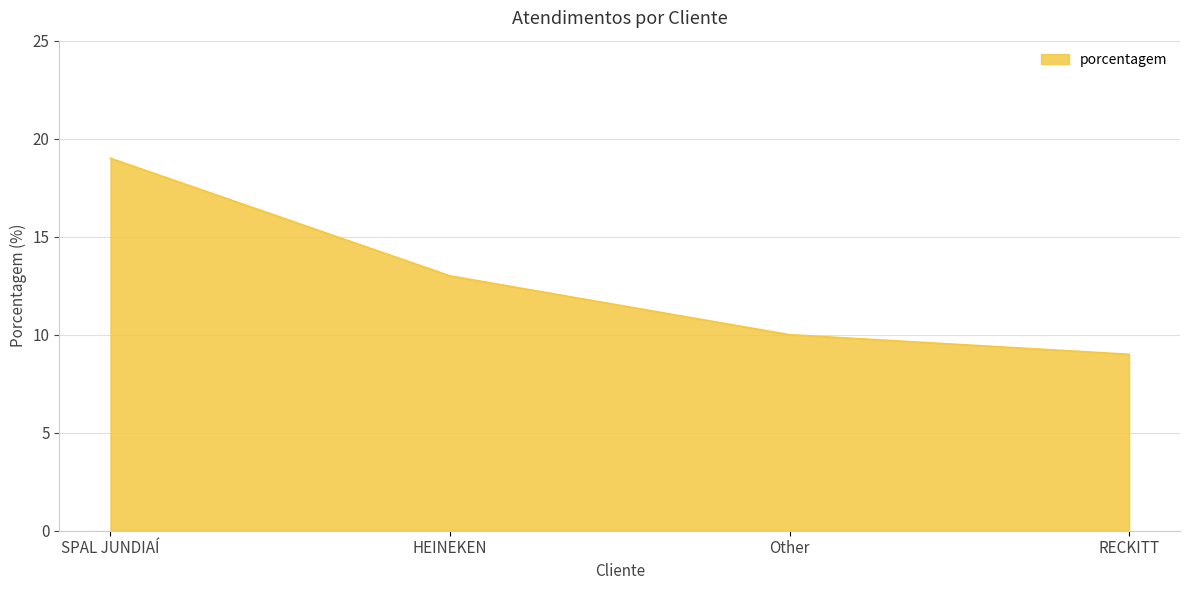

What is the ratio of the value at HEINEKEN to the value at SPAL JUNDIAÍ?

0.7